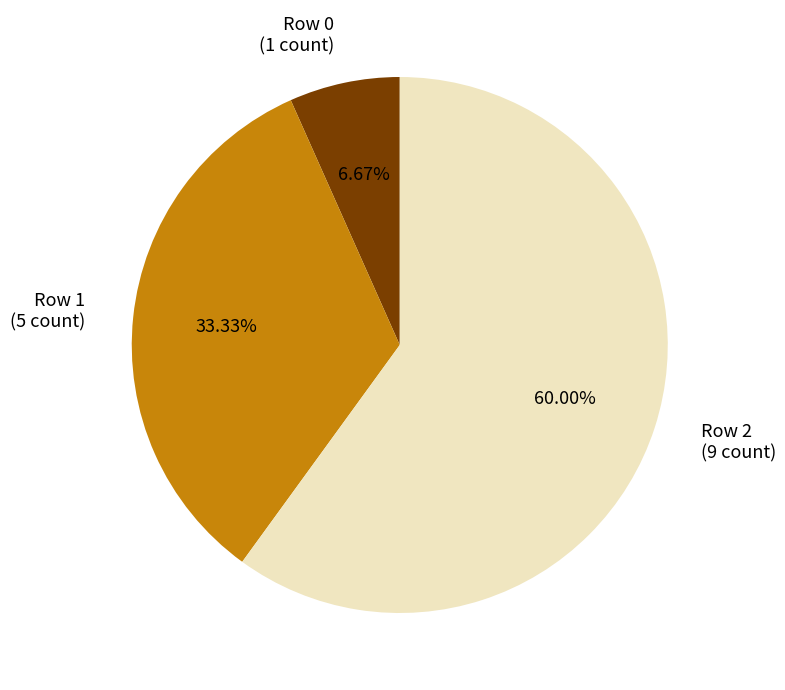

Between Row 1 (5 count) and Row 0 (1 count), which is larger?

Row 1 (5 count)